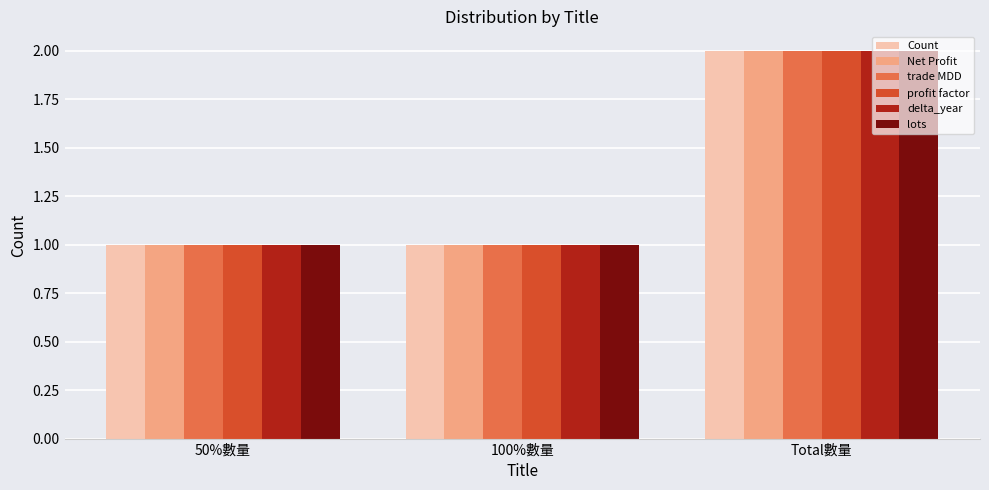

What is the approximate value of lots at 50%數量?

1